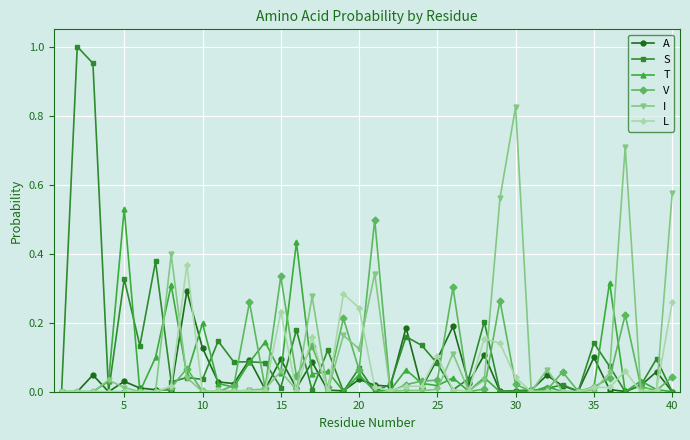

True or false: A has more than 2 interior local peaks.

True